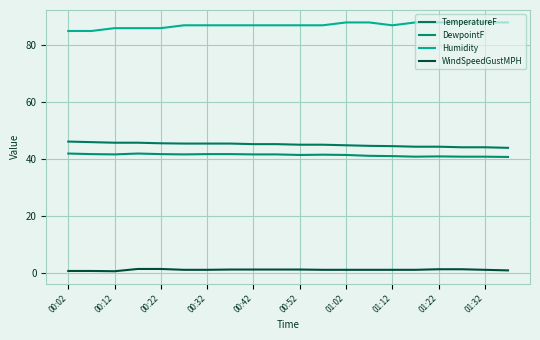

How many lines are shown in the chart?

4